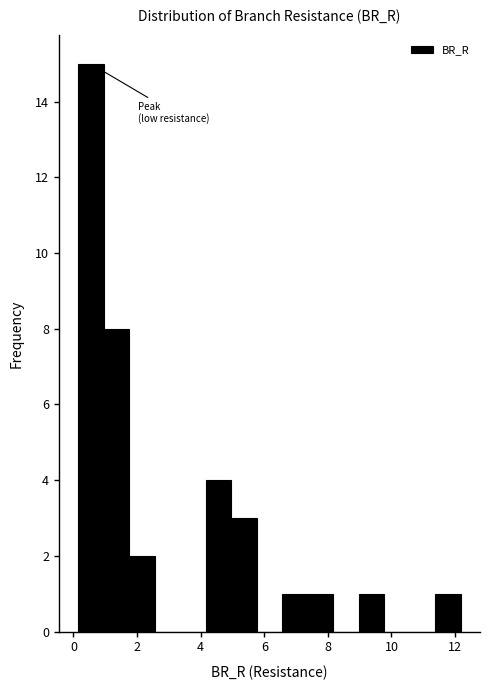

Reading left to right, list every bar in this chart as the range it spans on the x-axis followed by its height. Neither the bar edges nor the heights are printed on the chart, so give them approximately, as read against the axes.

0.2 to 1.0: 15
1.0 to 1.8: 8
1.8 to 2.6: 2
2.6 to 3.4: 0
3.4 to 4.2: 0
4.2 to 5.0: 4
5.0 to 5.8: 3
5.8 to 6.6: 0
6.6 to 7.4: 1
7.4 to 8.2: 1
8.2 to 9.0: 0
9.0 to 9.8: 1
9.8 to 10.6: 0
10.6 to 11.4: 0
11.4 to 12.2: 1